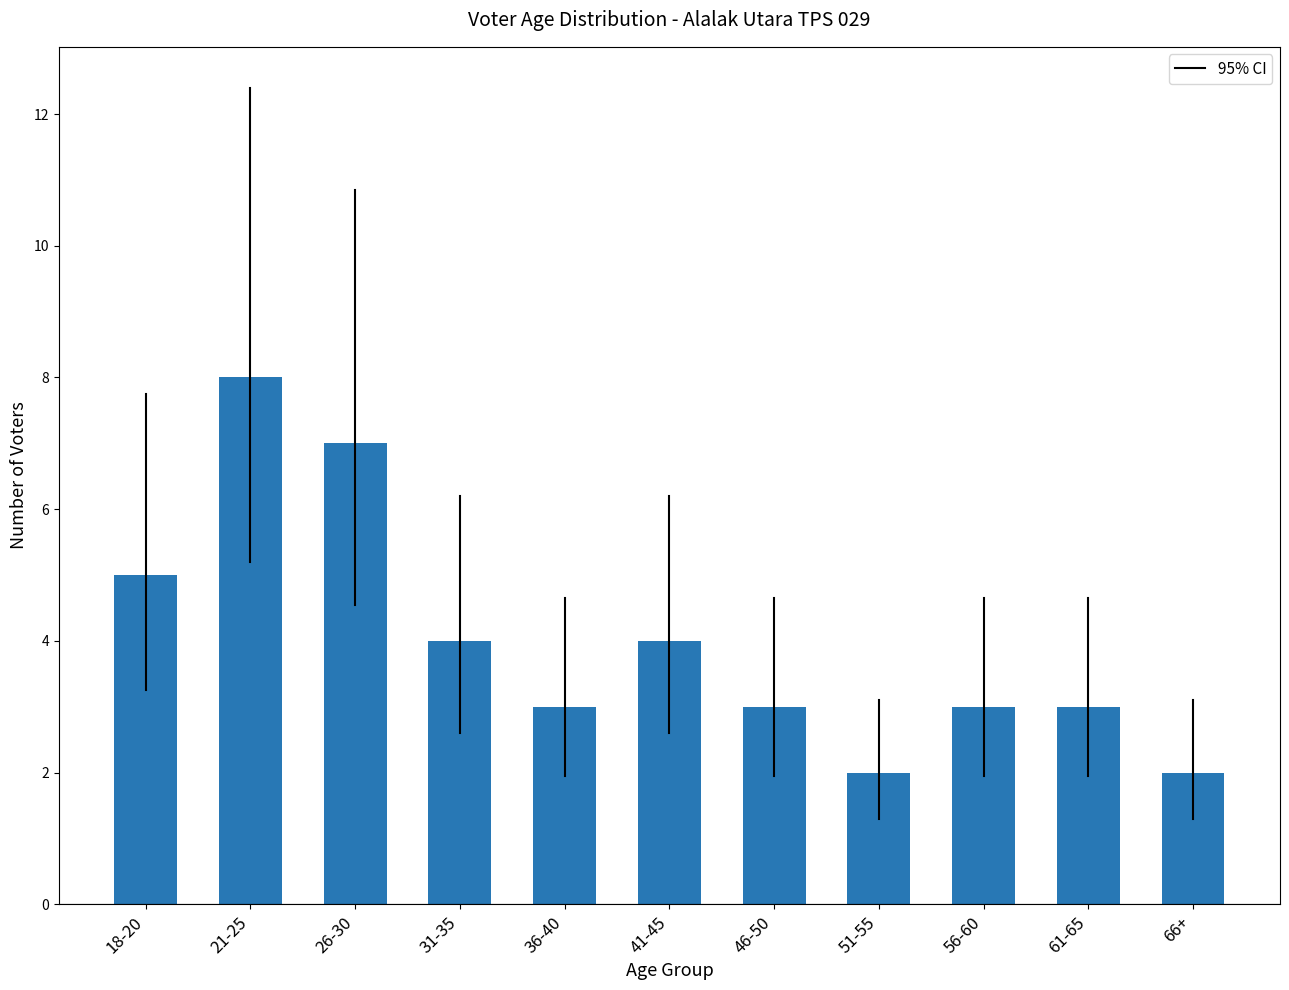

What is the maximum value shown in the chart?

8